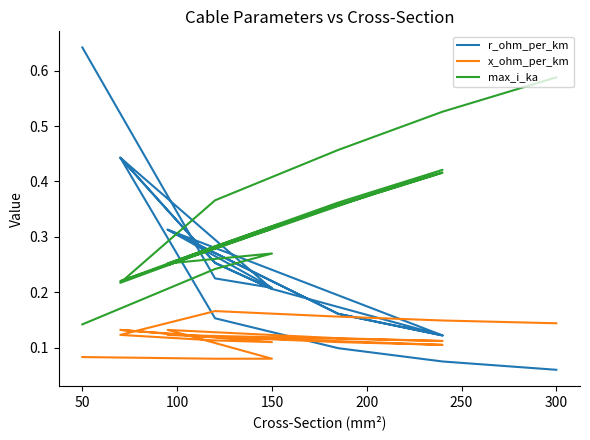

Which series has the largest total across all categories?

max_i_ka